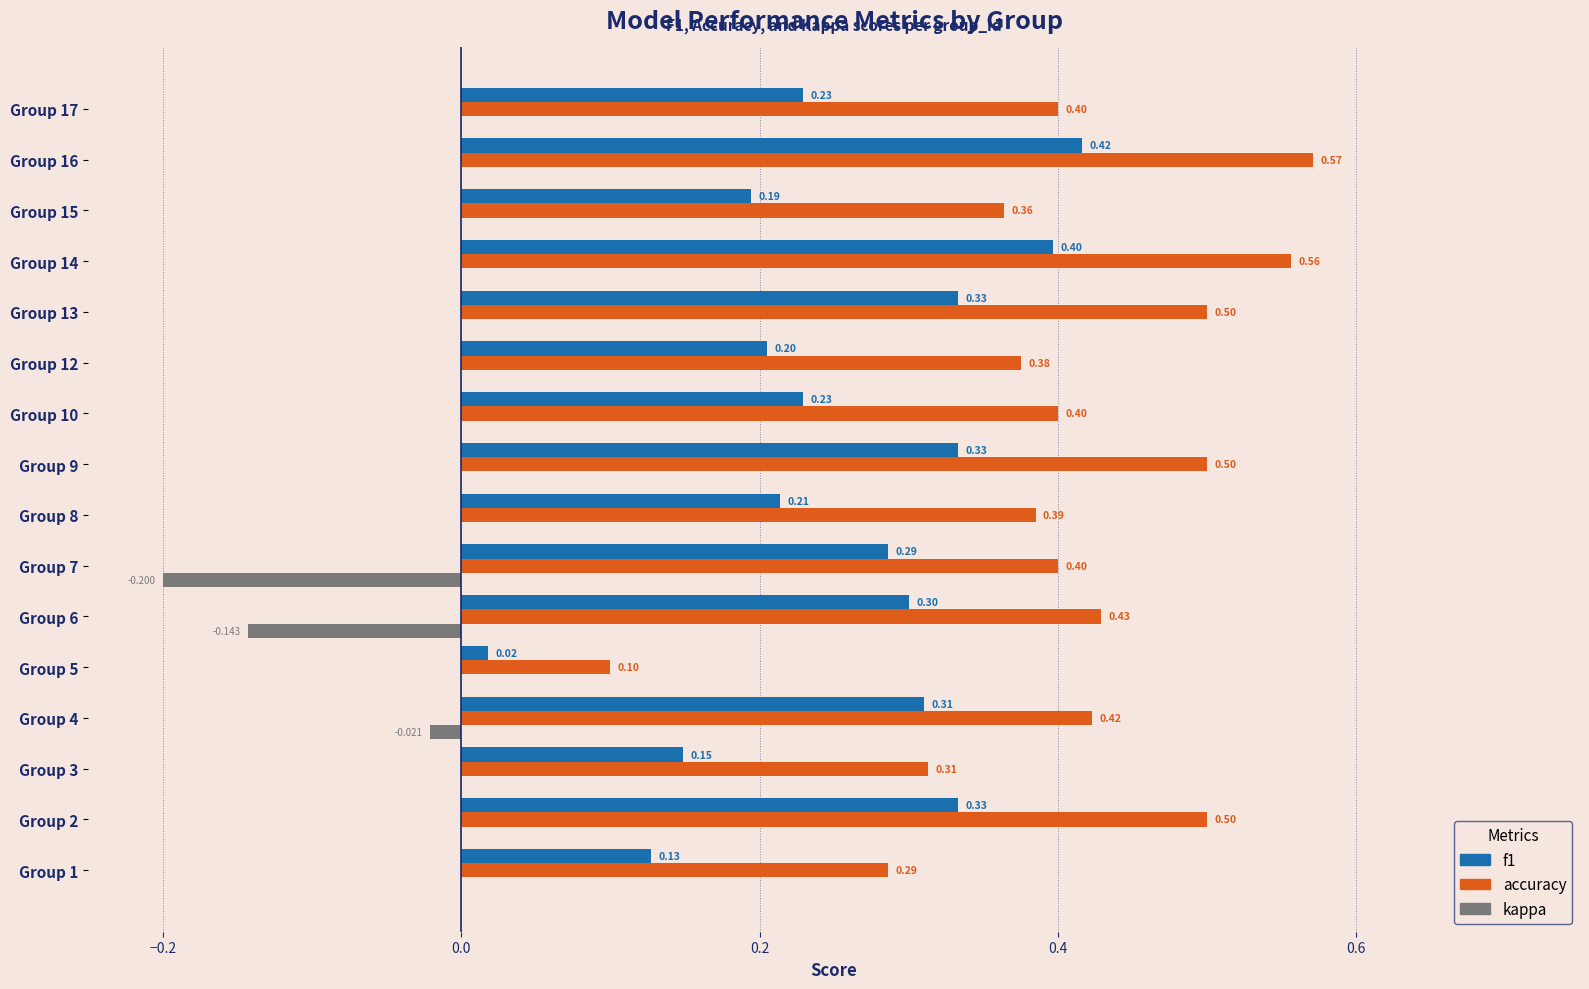

Which series has the largest total across all categories?

accuracy